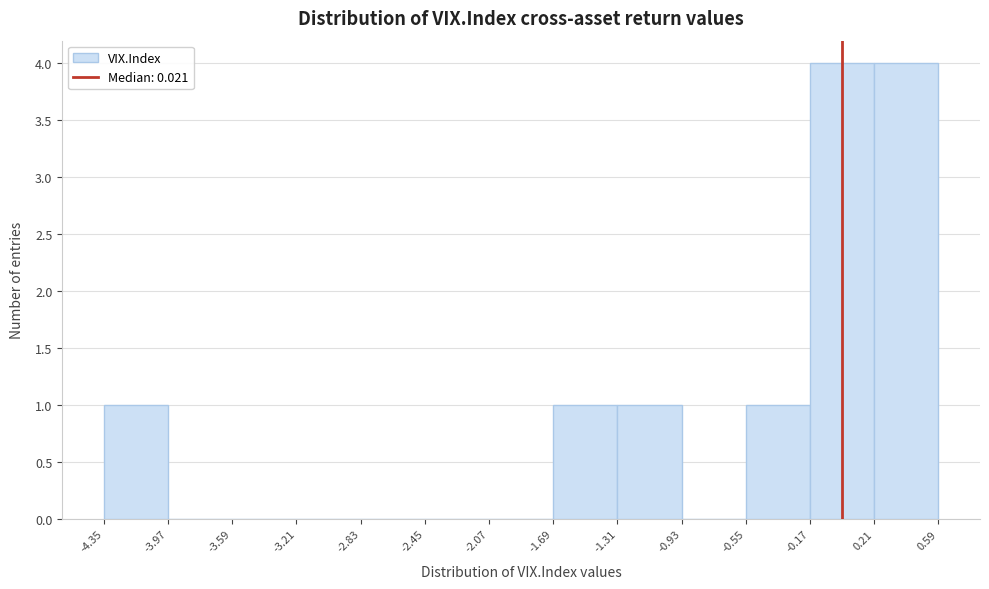

Reading left to right, transcribe this chart: for each bar, give the range it covers on the x-axis and its height. The values are not printed on the chart, so give them approximately, as read against the axis.

-4.35 to -3.97: 1
-3.97 to -3.59: 0
-3.59 to -3.21: 0
-3.21 to -2.83: 0
-2.83 to -2.45: 0
-2.45 to -2.07: 0
-2.07 to -1.69: 0
-1.69 to -1.31: 1
-1.31 to -0.93: 1
-0.93 to -0.55: 0
-0.55 to -0.17: 1
-0.17 to 0.21: 4
0.21 to 0.59: 4